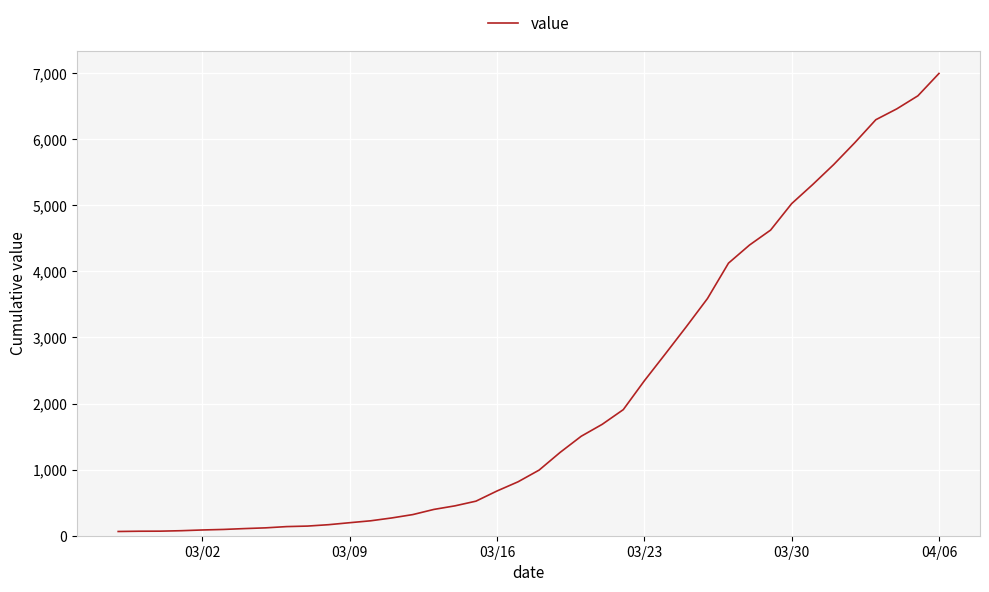

Reading left to right, transcribe all the data shown in this chart.

64	68	69	76	87	95	108	119	138	146	167	197	226	269	320	398	452	523	677	816	993	1261	1505	1686	1908	2344	2752	3165	3589	4125	4399	4625	5025	5314	5617	5947	6295	6460	6657	6995